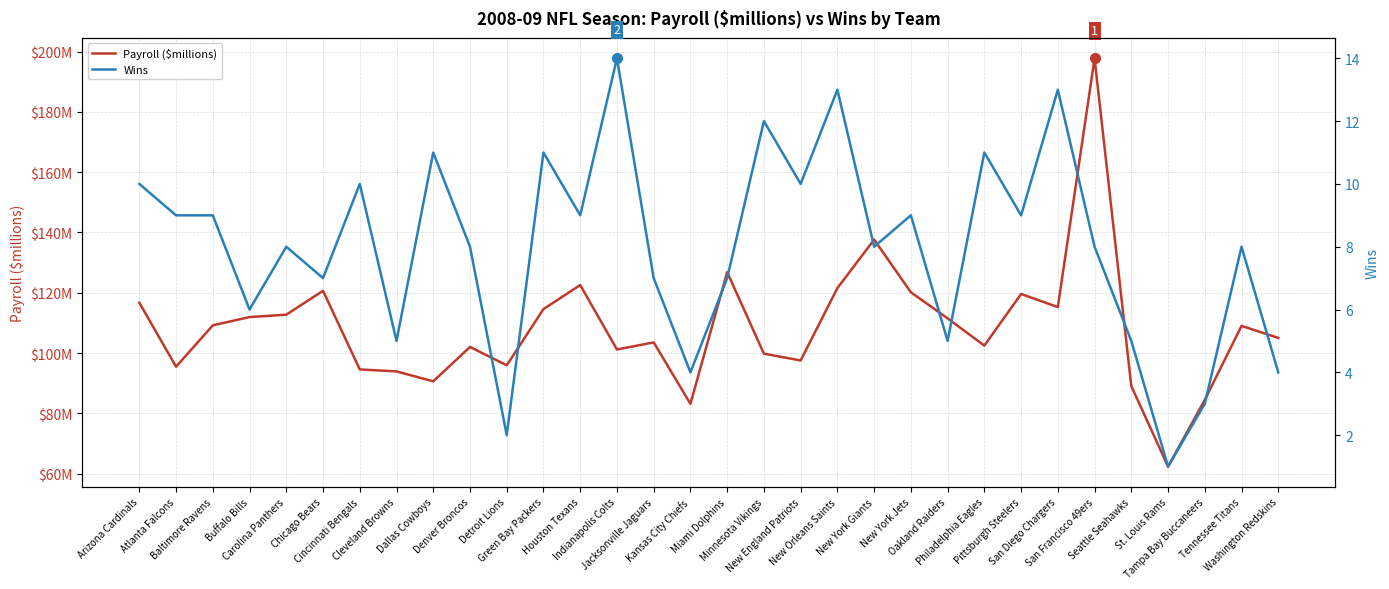

What position from the left is Chicago Bears?

6